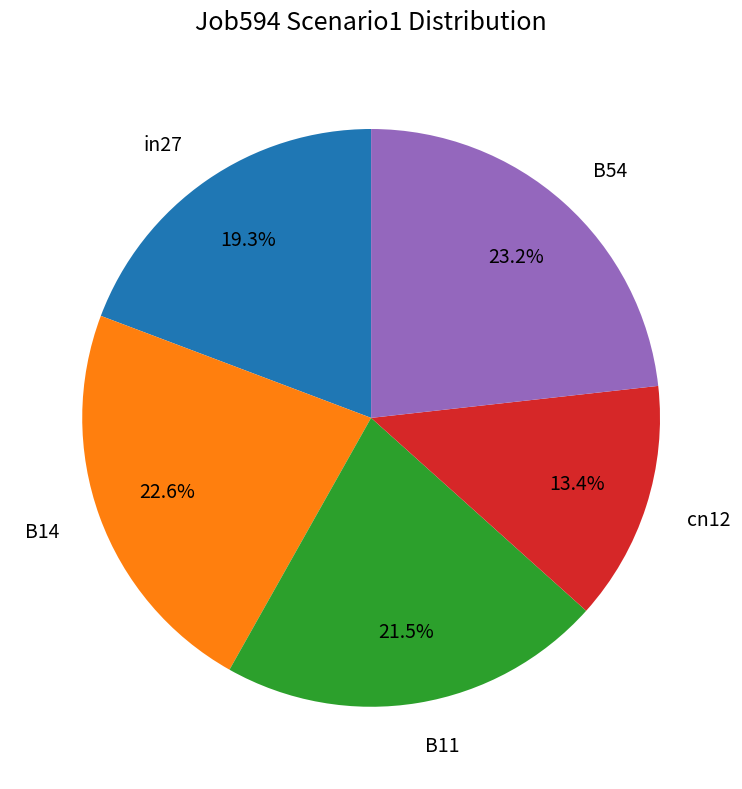

Between in27 and B14, which is larger?

B14